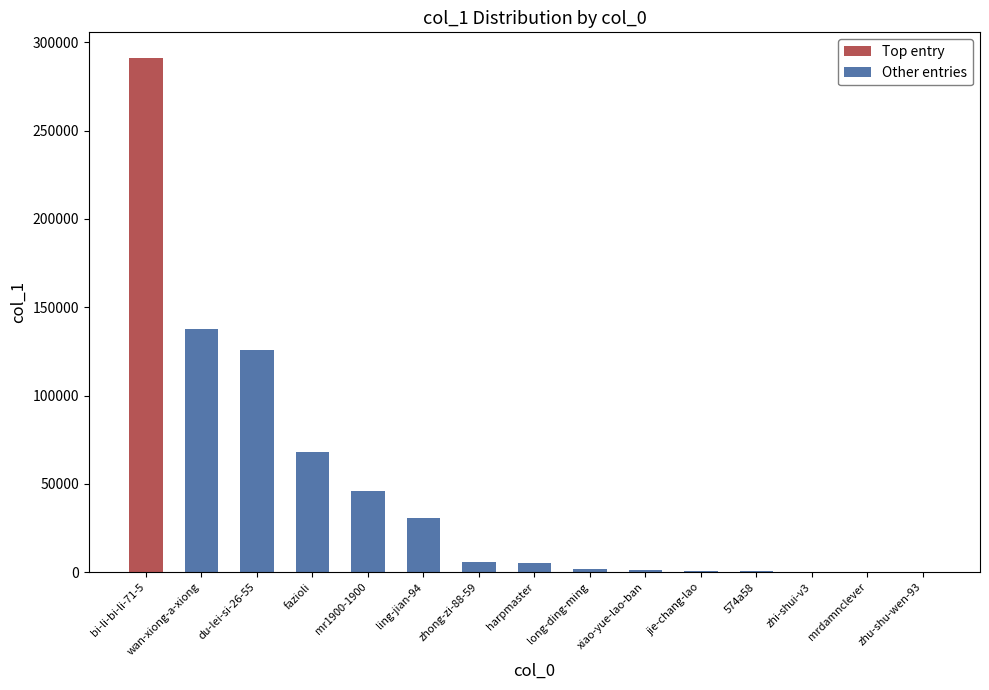

What is the sum of all Other entries values?

424552